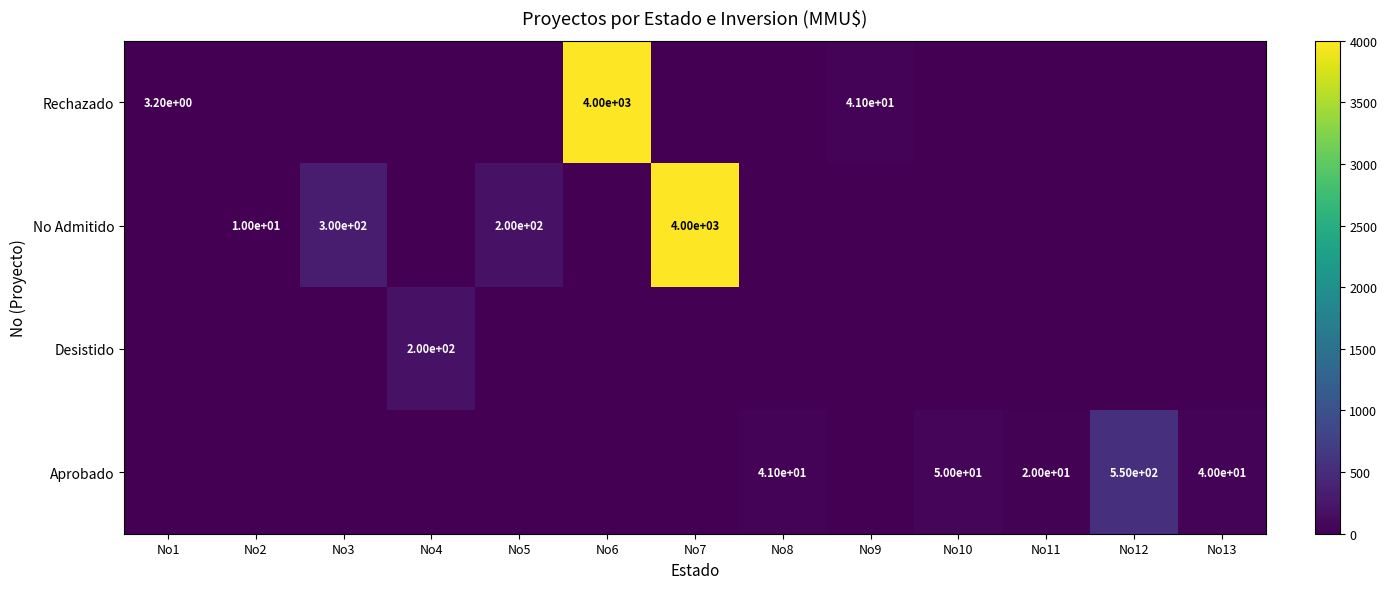

Count the number of data series in this chart.

4